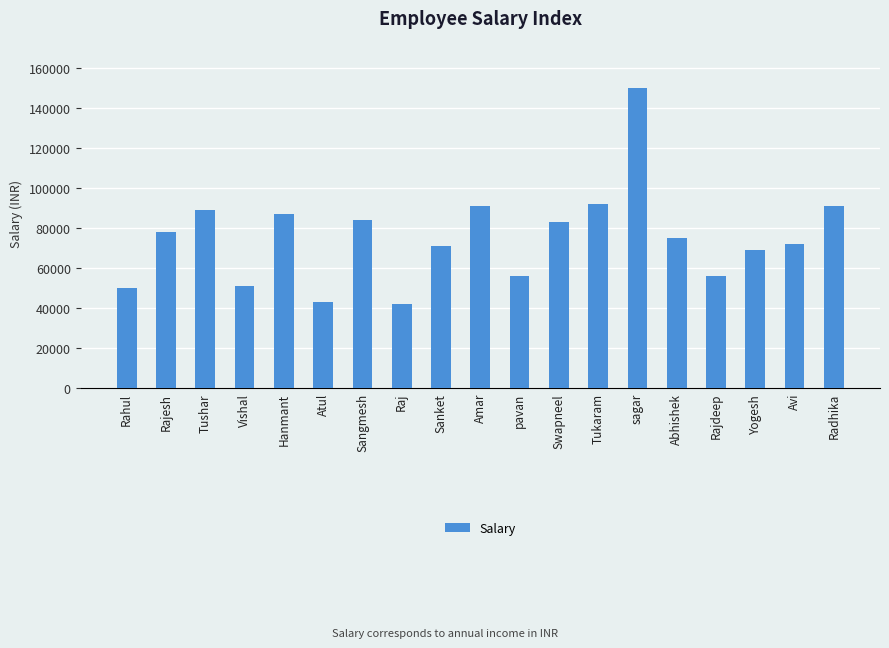

Which has a higher value, Raj or Sanket?

Sanket